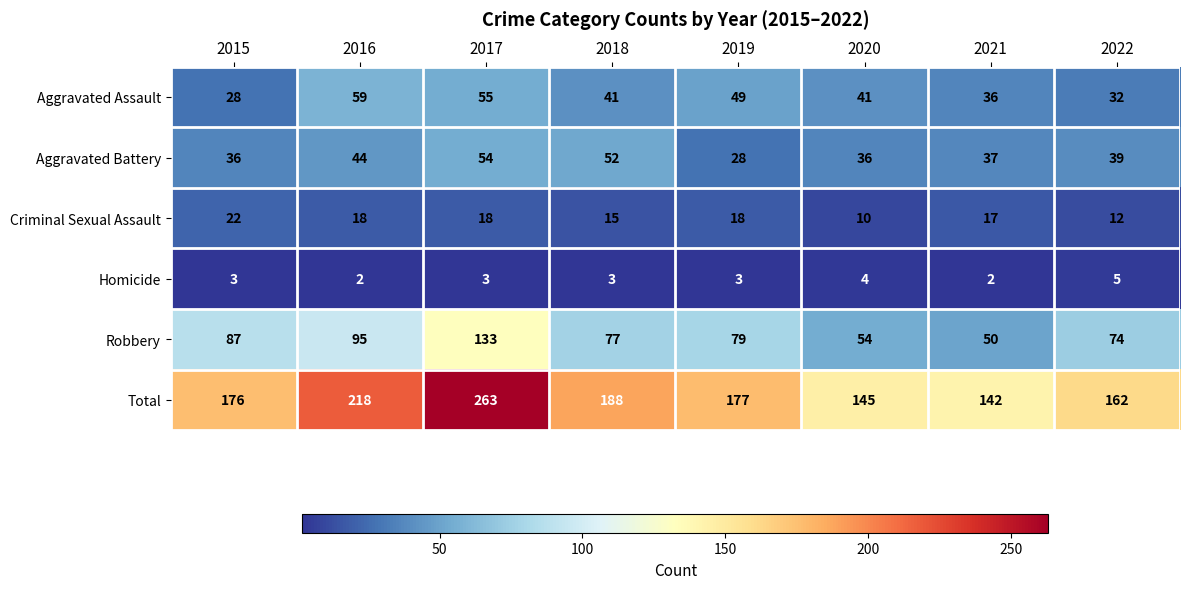

What is the greatest value displayed?

263